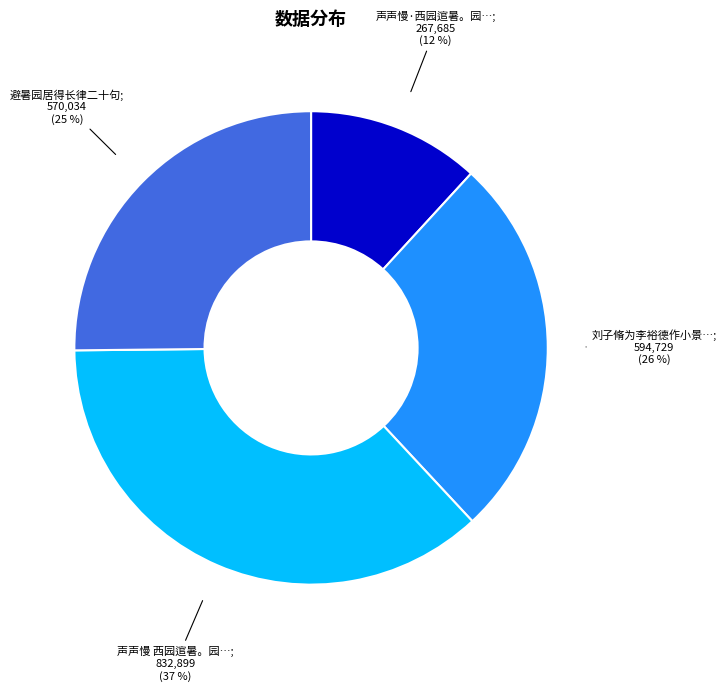

Is there any slice that represents more than half of the pie?

No